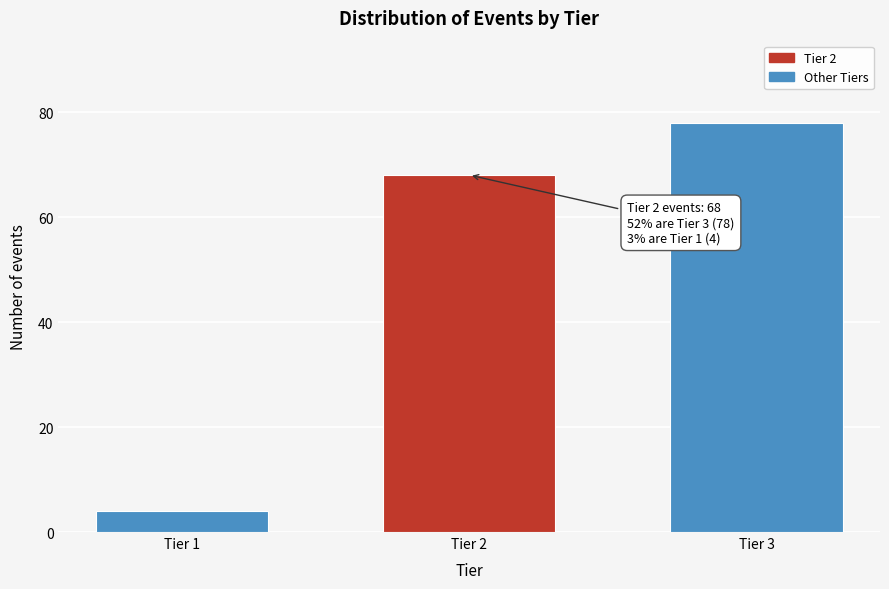

Reading right to left, what are all the values shown in this chart?

78	68	4